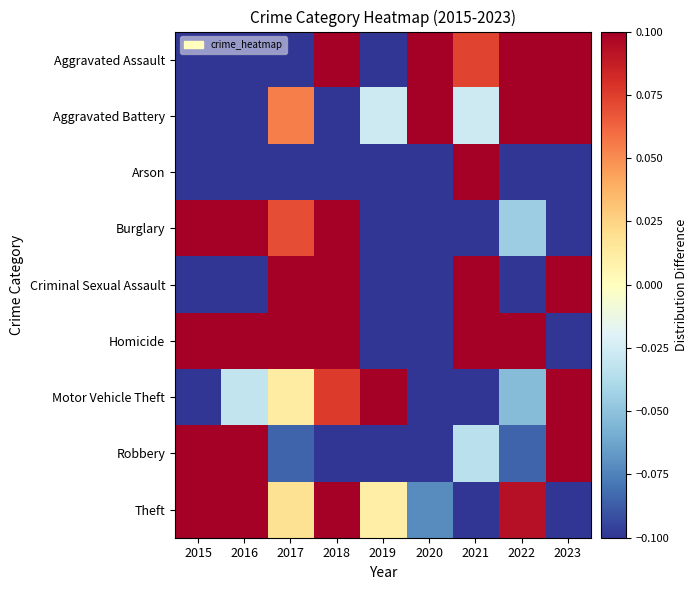

Reading left to right, extract all data points from this chart.

Aggravated Assault: 2015=-0.3	2016=-0.3	2017=-0.2	2018=0.2	2019=-0.3	2020=0.4	2021=0.1	2022=0.1	2023=0.3
Aggravated Battery: 2015=-0.4	2016=-0.5	2017=0.1	2018=-0.1	2019=-0.0	2020=0.1	2021=-0.0	2022=0.6	2023=0.2
Arson: 2015=-0.1	2016=-1.0	2017=-0.1	2018=-1.0	2019=-0.1	2020=-1.0	2021=4.4	2022=-1.0	2023=-0.1
Burglary: 2015=0.5	2016=0.4	2017=0.1	2018=0.2	2019=-0.3	2020=-0.2	2021=-0.4	2022=-0.0	2023=-0.3
Criminal Sexual Assault: 2015=-0.5	2016=-0.1	2017=0.4	2018=0.2	2019=-0.5	2020=-0.3	2021=0.8	2022=-0.3	2023=0.2
Homicide: 2015=0.5	2016=0.5	2017=0.5	2018=0.5	2019=-1.0	2020=-1.0	2021=0.5	2022=0.5	2023=-1.0
Motor Vehicle Theft: 2015=-0.1	2016=-0.0	2017=0.0	2018=0.1	2019=0.2	2020=-0.2	2021=-0.4	2022=-0.1	2023=0.5
Robbery: 2015=0.2	2016=0.2	2017=-0.1	2018=-0.1	2019=-0.3	2020=-0.3	2021=-0.0	2022=-0.1	2023=0.5
Theft: 2015=0.1	2016=0.1	2017=0.0	2018=0.1	2019=0.0	2020=-0.1	2021=-0.3	2022=0.1	2023=-0.1